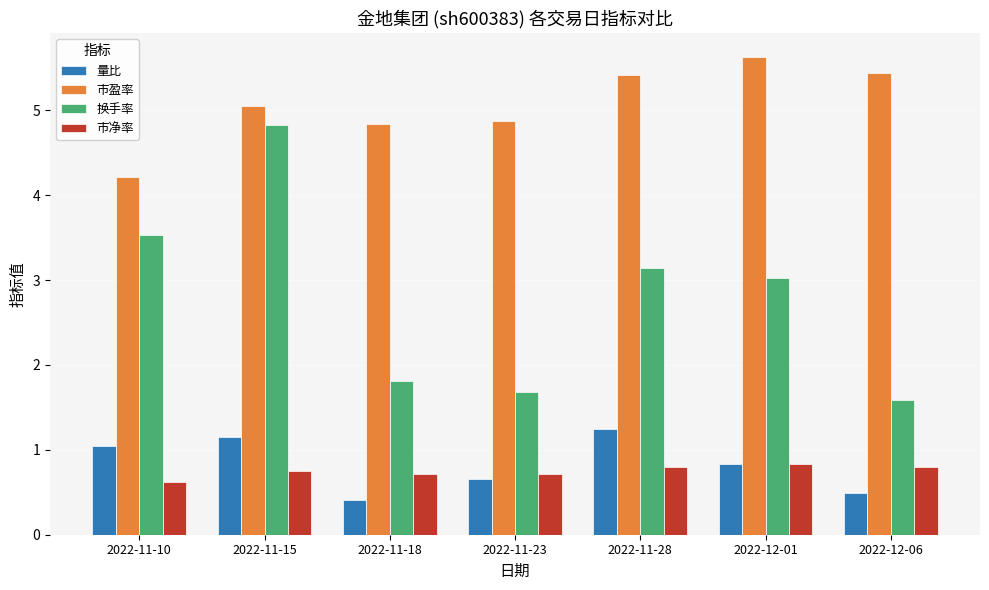

Rank the categories by 量比 value from lowest to highest.

2022-11-18, 2022-12-06, 2022-11-23, 2022-12-01, 2022-11-10, 2022-11-15, 2022-11-28